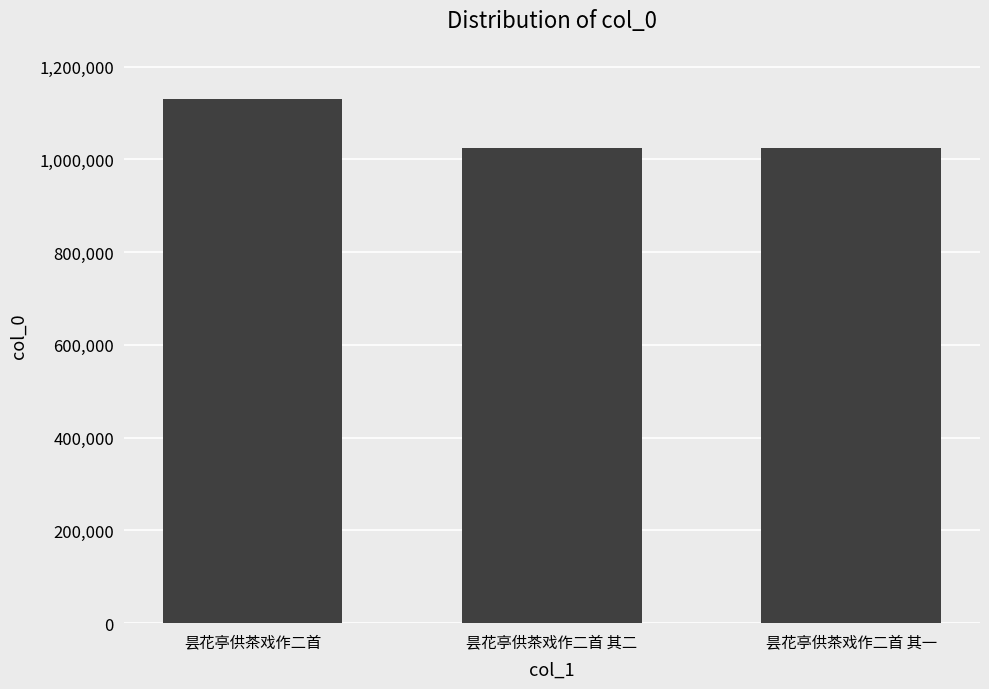

Are the bars grouped side by side (vs. stacked)?

No